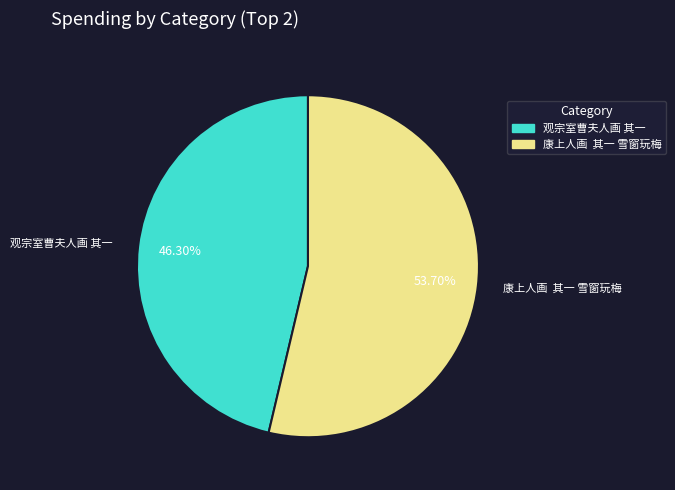

To the nearest percent, what is the difference between the largest and smallest slice percentages?

7%